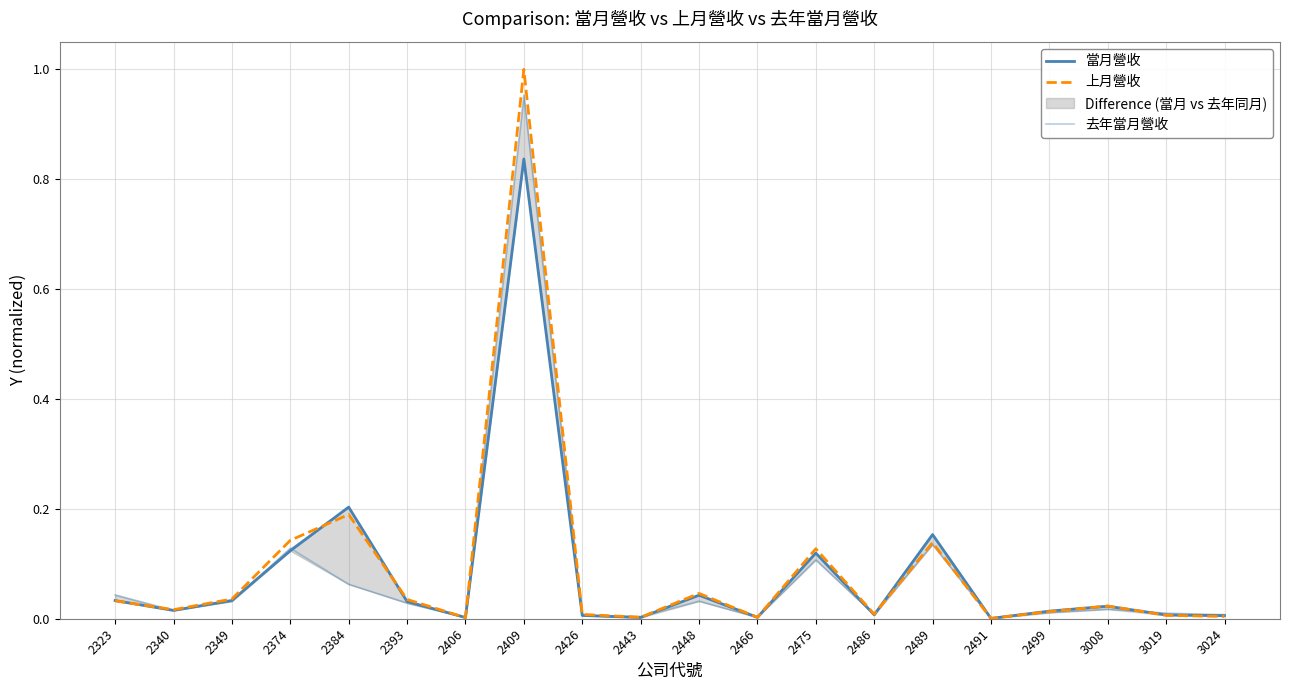

True or false: 當月營收 and 上月營收 cross at least once.

True